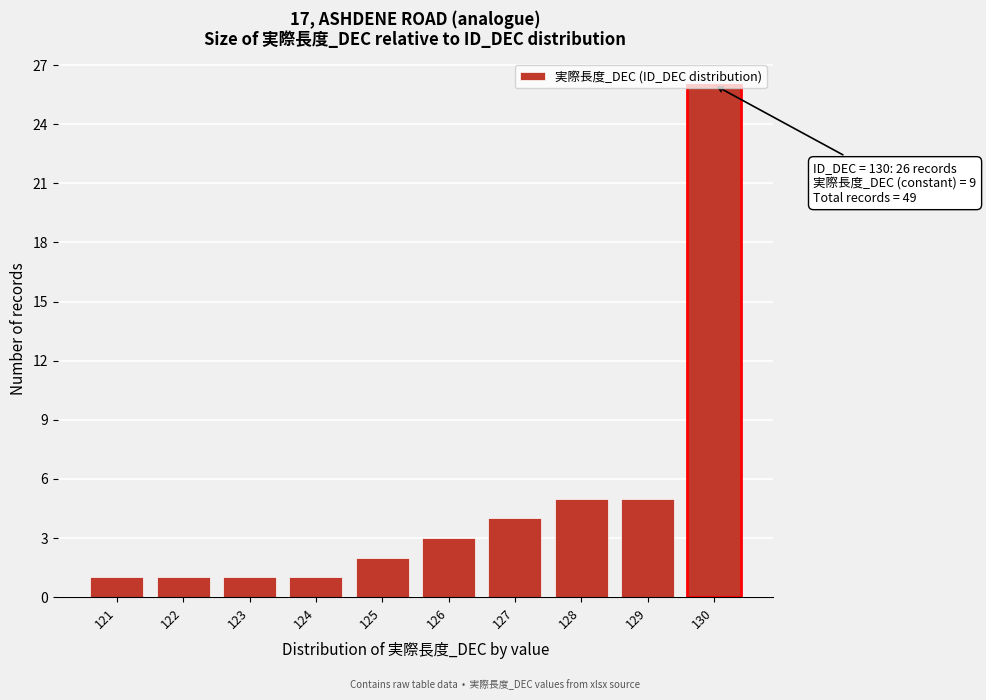

Over which range of the x-axis is the bar tallest?

129.5 to 130.5